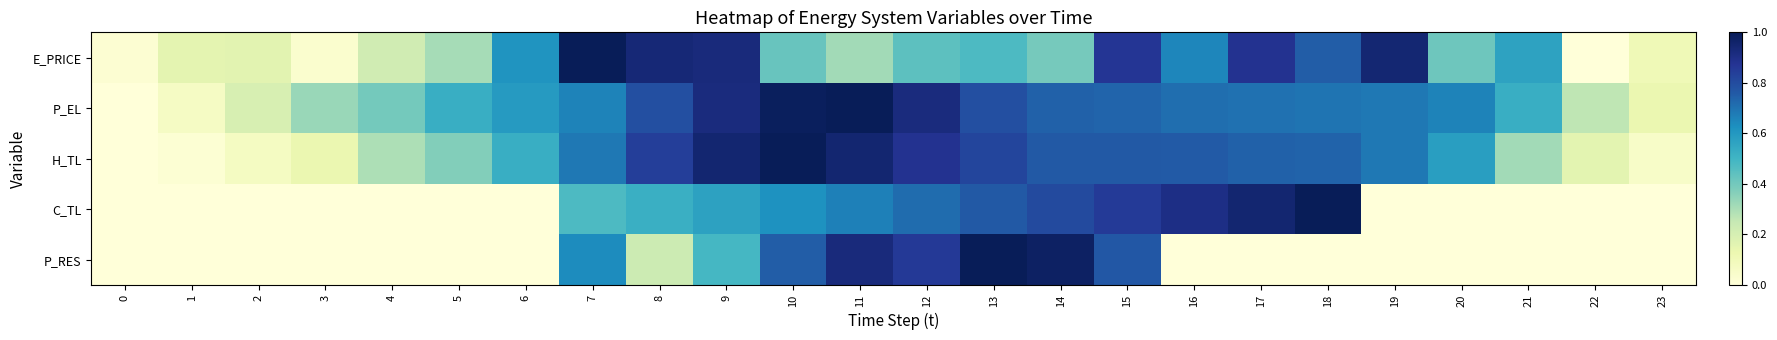

How many data points does each series have?

24